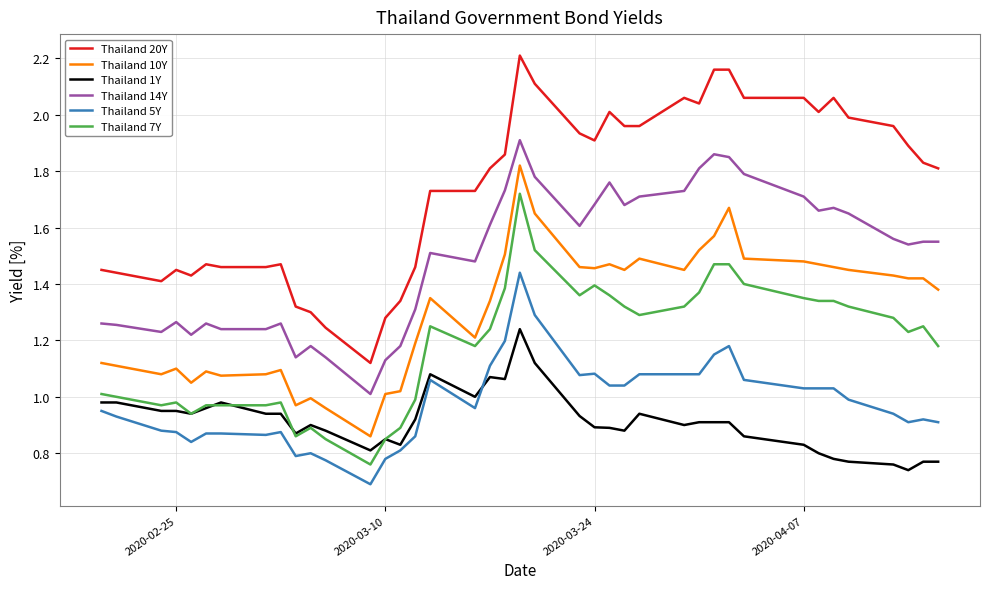

Rank the series by their maximum value, from highest to lowest.

Thailand 20Y, Thailand 14Y, Thailand 10Y, Thailand 7Y, Thailand 5Y, Thailand 1Y